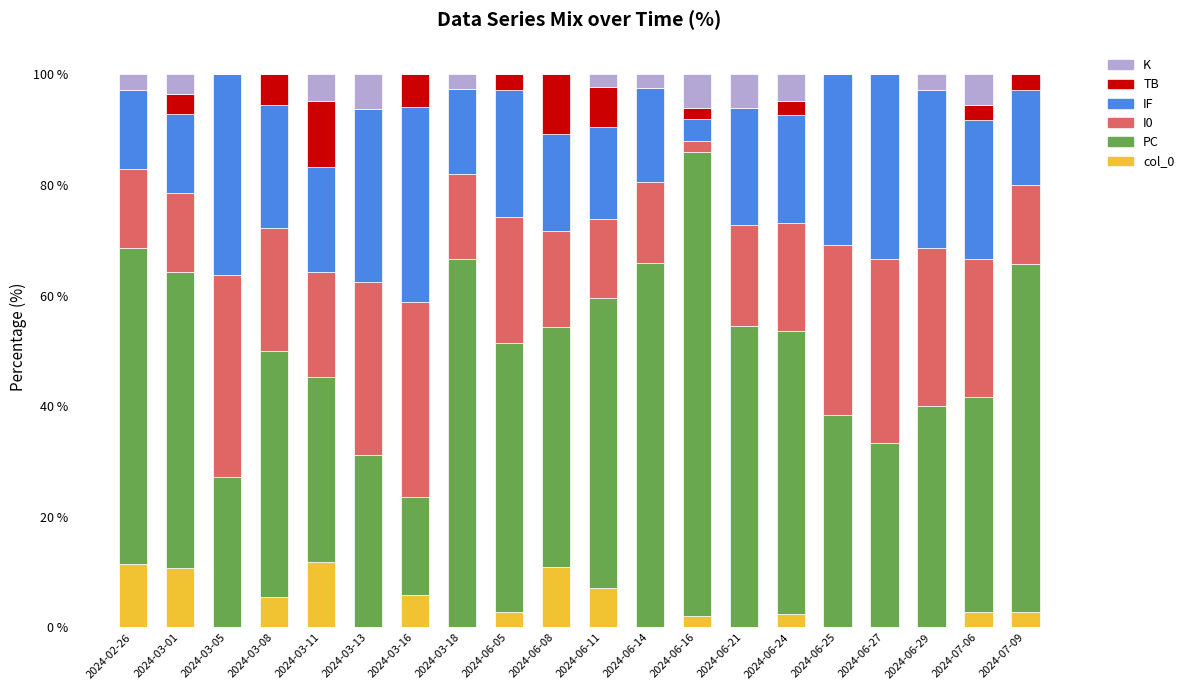

What is the highest value of the col_0 series?

11.9